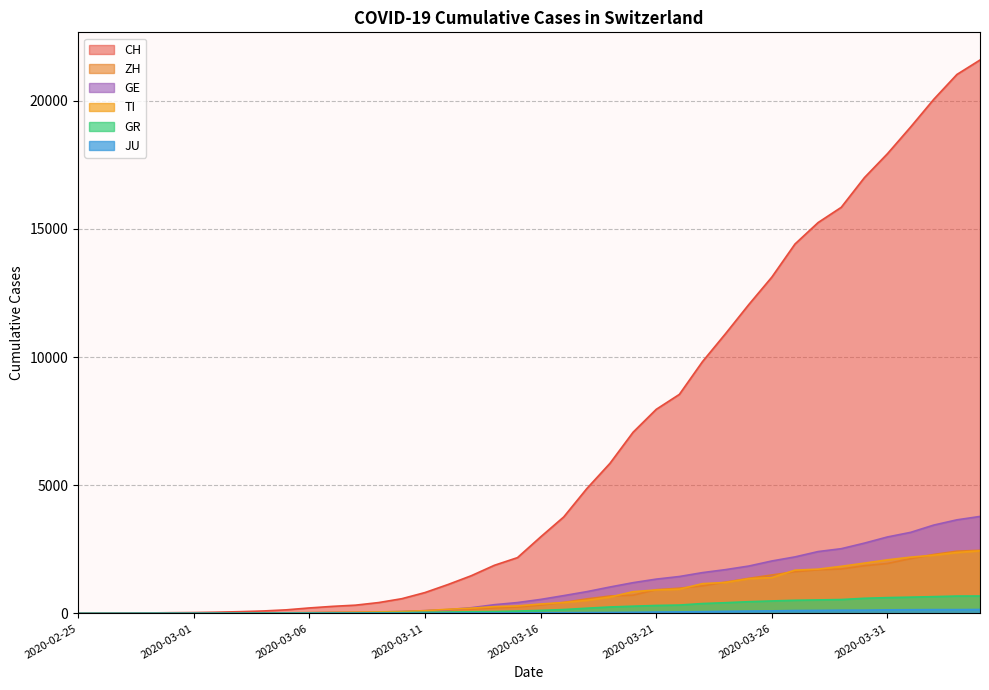

True or false: CH and GR intersect in this chart.

False